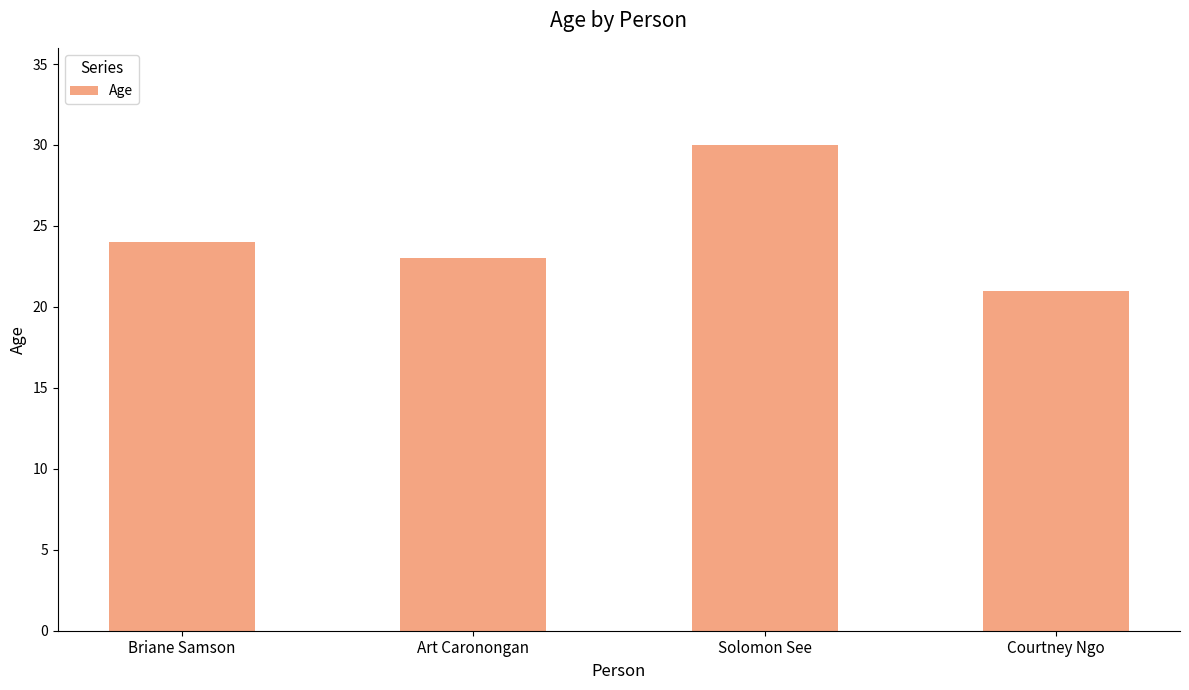

What is the change in value from Briane Samson to Solomon See?

+6